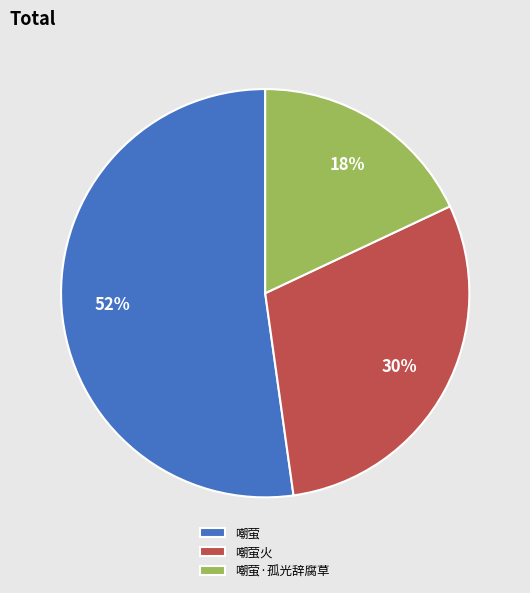

Count the number of slices in the pie.

3